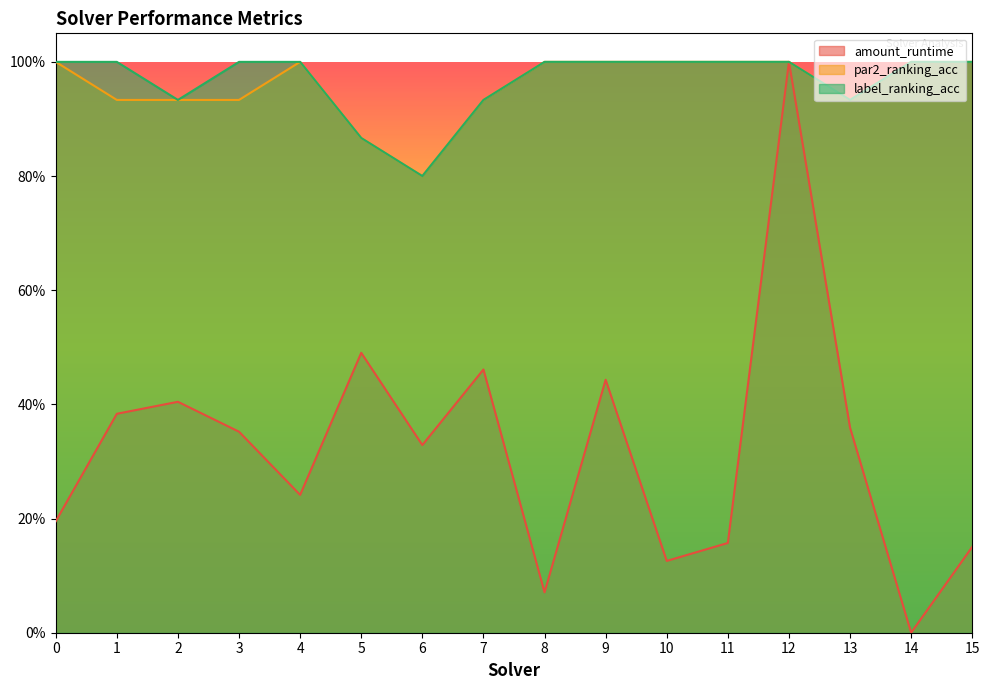

The value of amount_runtime at 13 is 0.6. True or false?

False